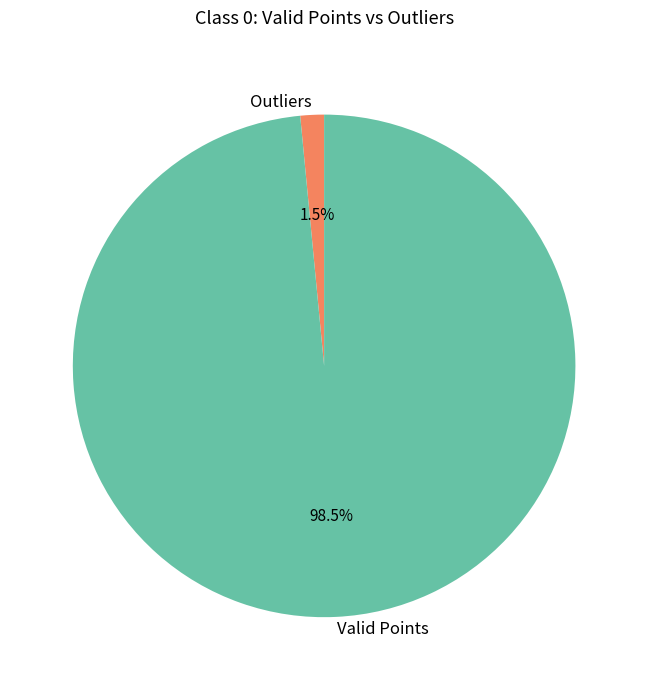

What percentage do Outliers and Valid Points together represent?

100.0%